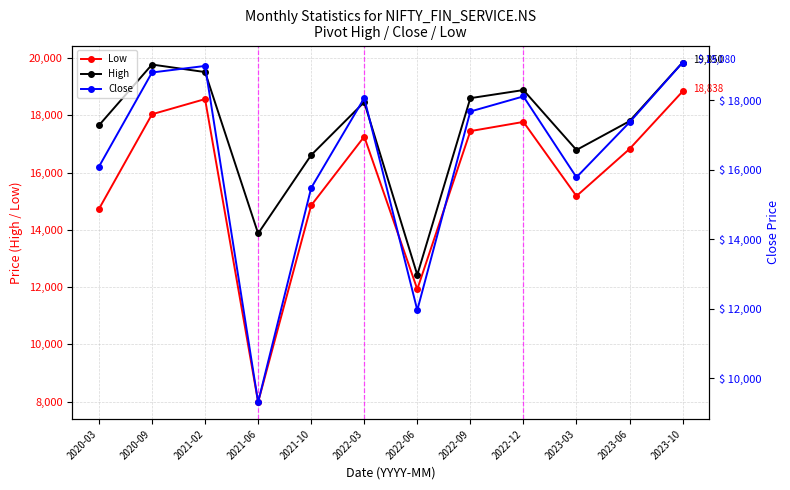

True or false: High and Low cross at least once.

False